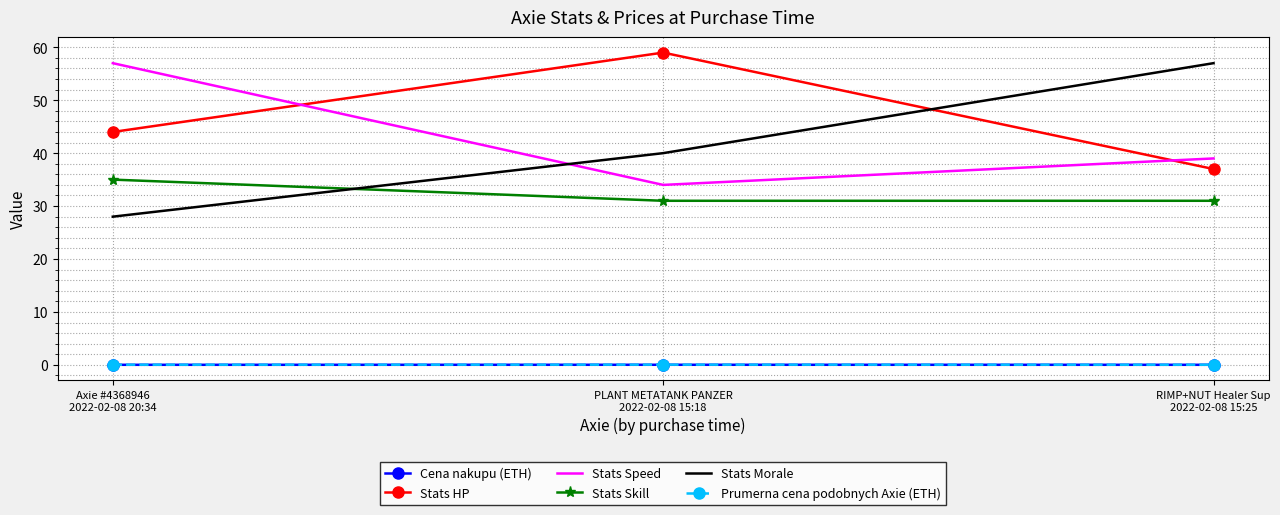

Which series has the largest total across all categories?

Stats HP